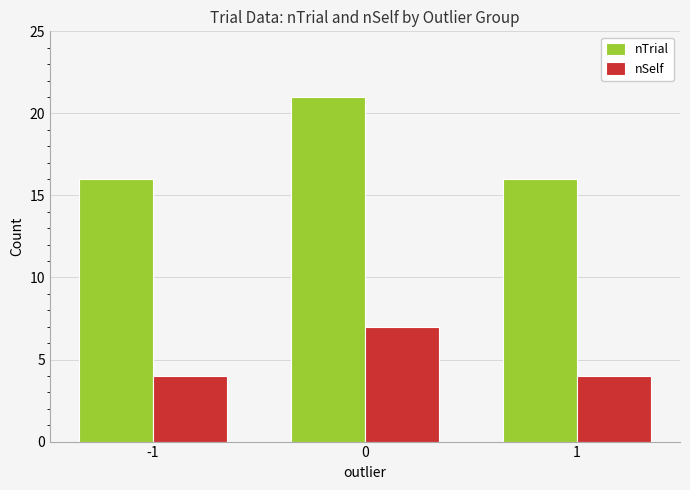

What is the spread (max minus min) of values at -1?

12